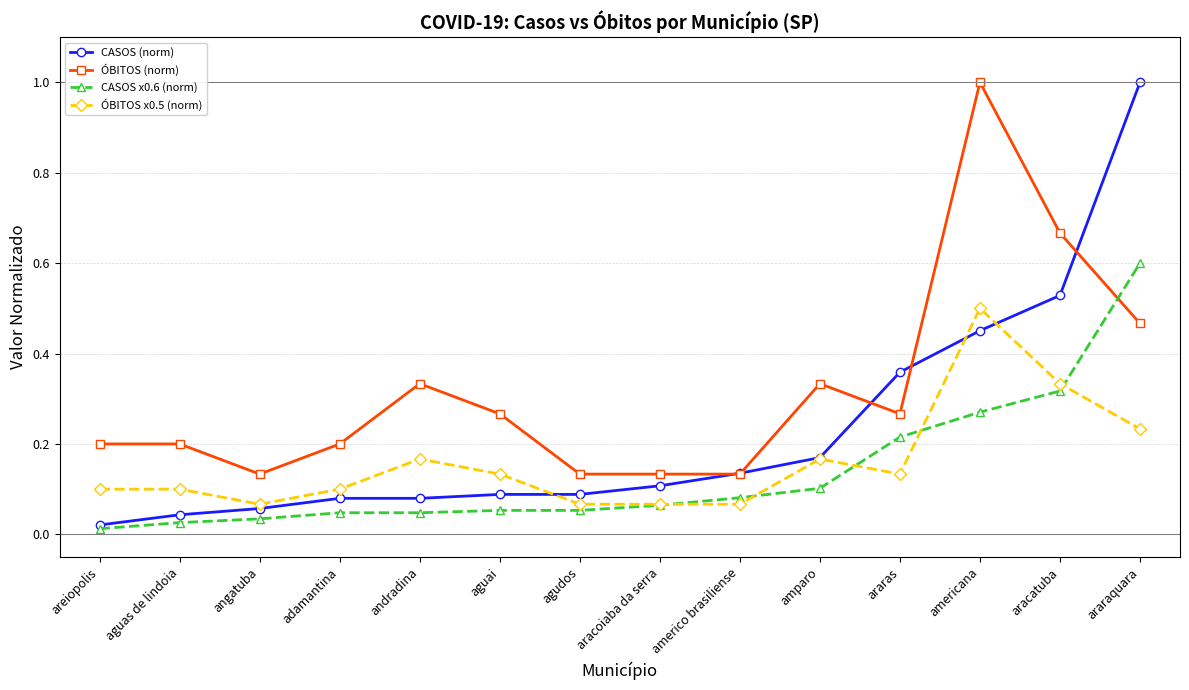

At which category is the sum across all series the highest?

araraquara